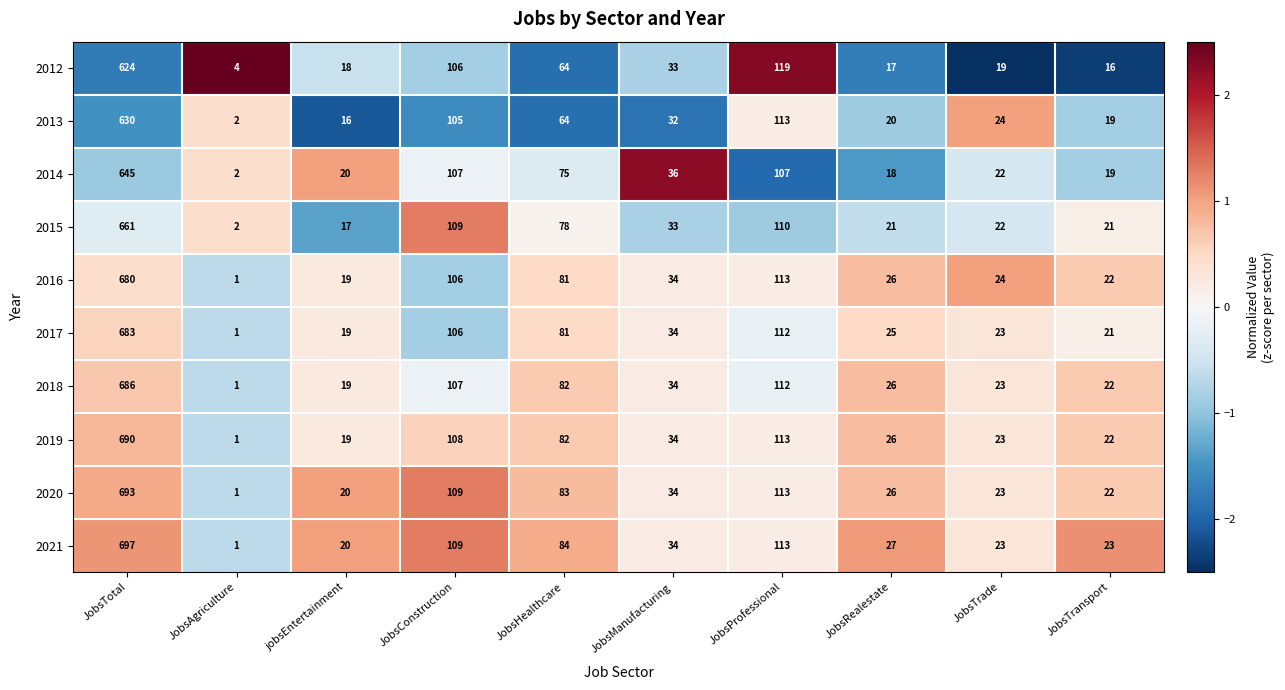

What is the maximum value shown in the chart?

697